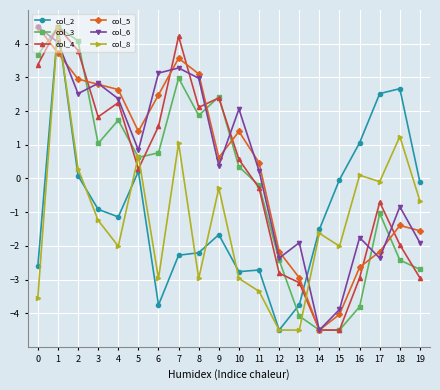

True or false: col_5 has a value of -2.2 at 12.

True